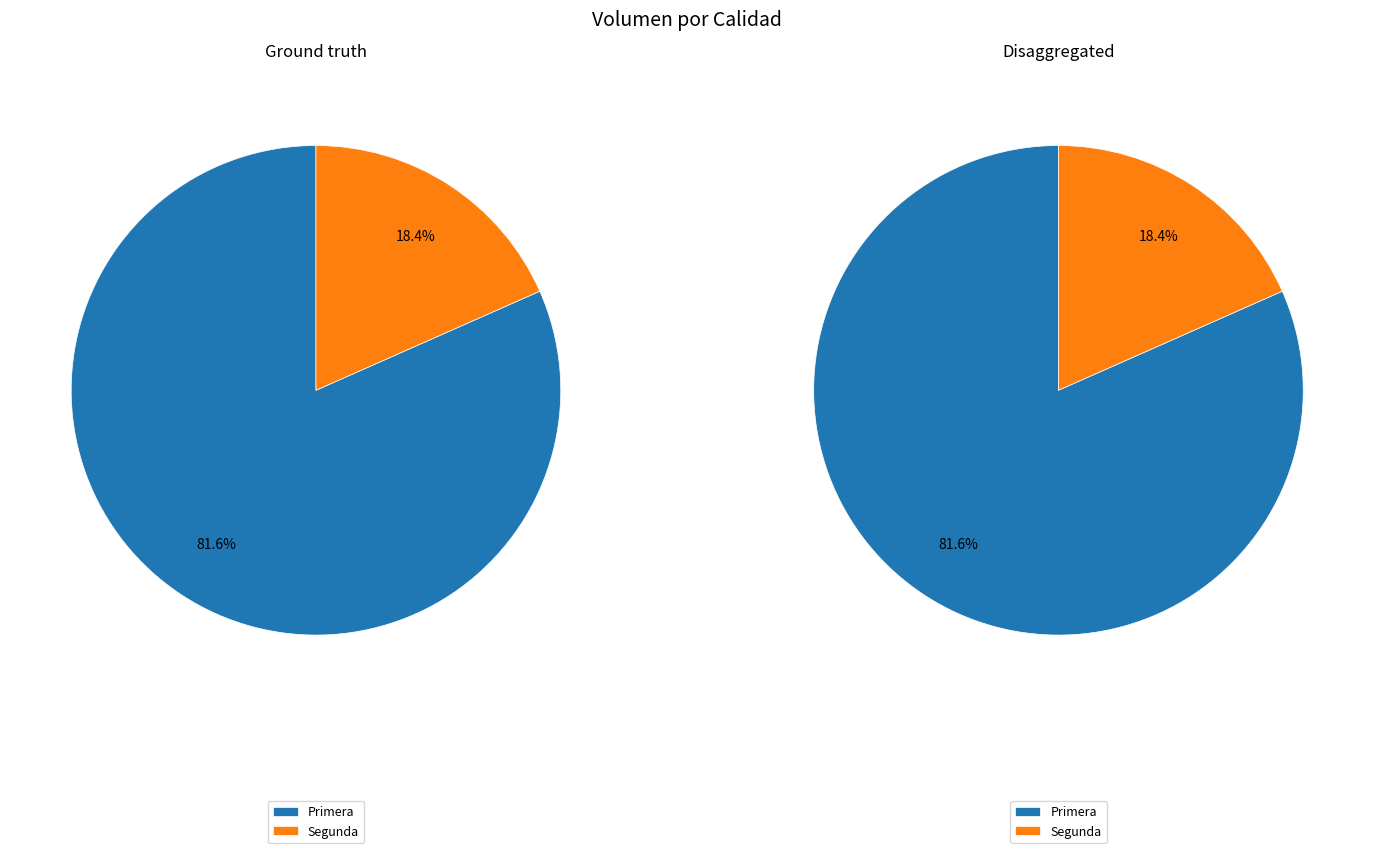

Which category has the biggest portion of the pie?

Primera